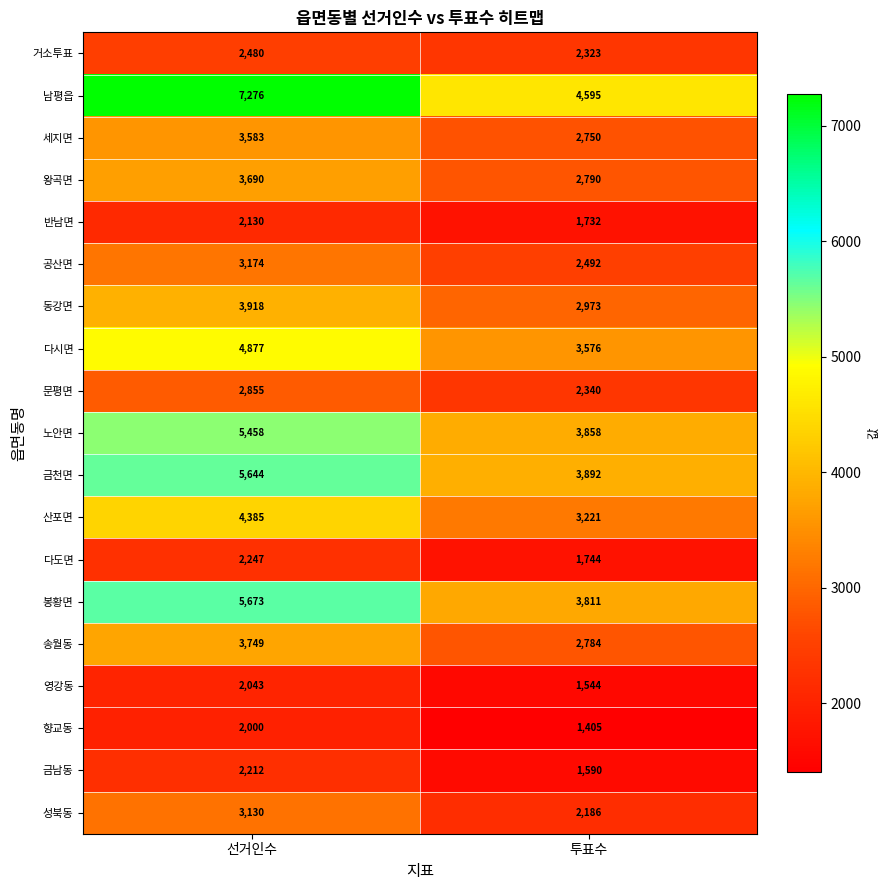

What is the difference between the 동강면 values at 선거인수 and 투표수?

945